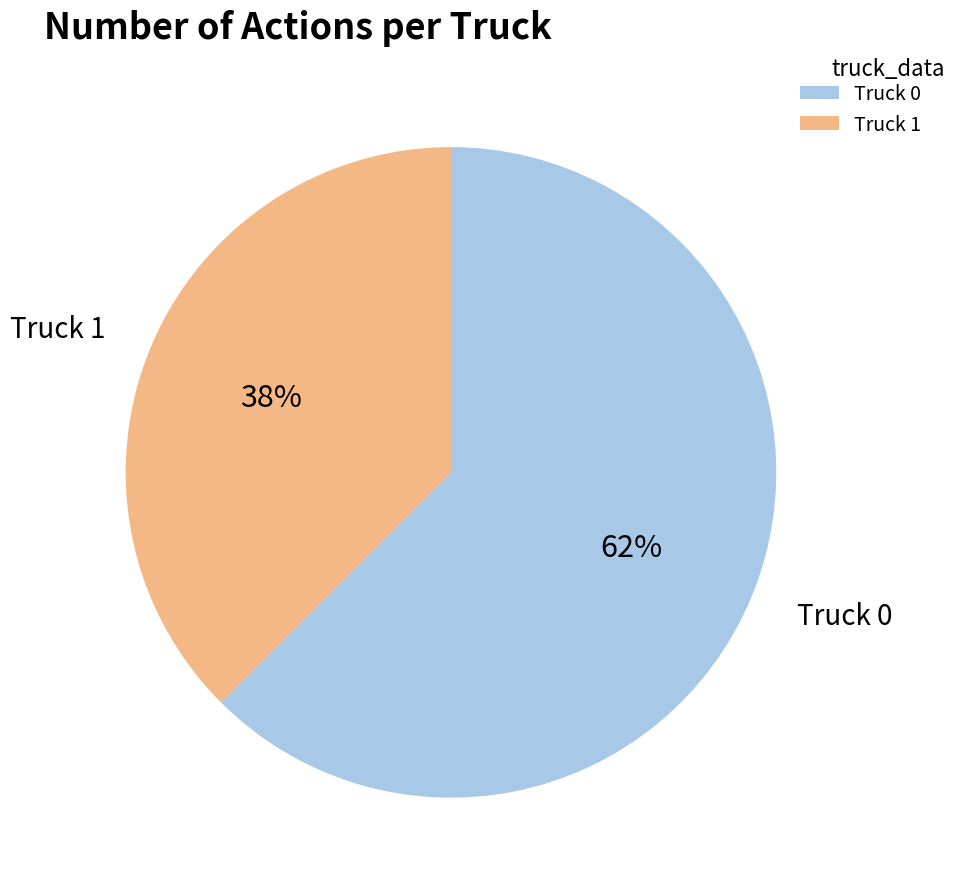

Between Truck 0 and Truck 1, which is larger?

Truck 0